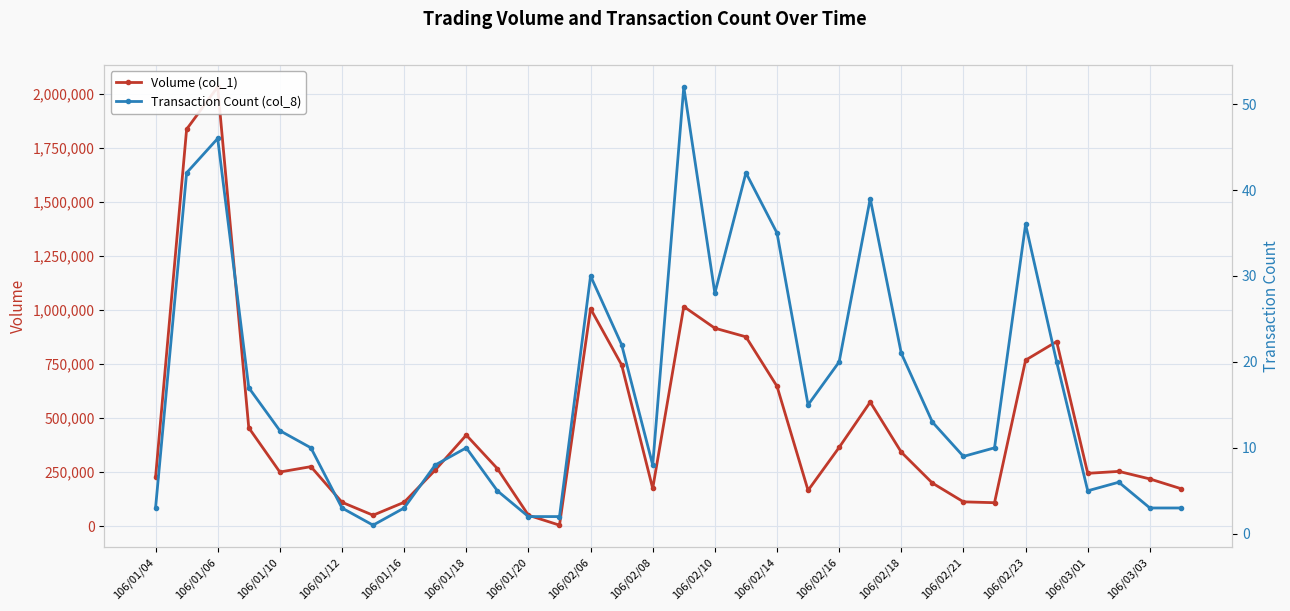

What is the average value of the Transaction Count (col_8) series?

17